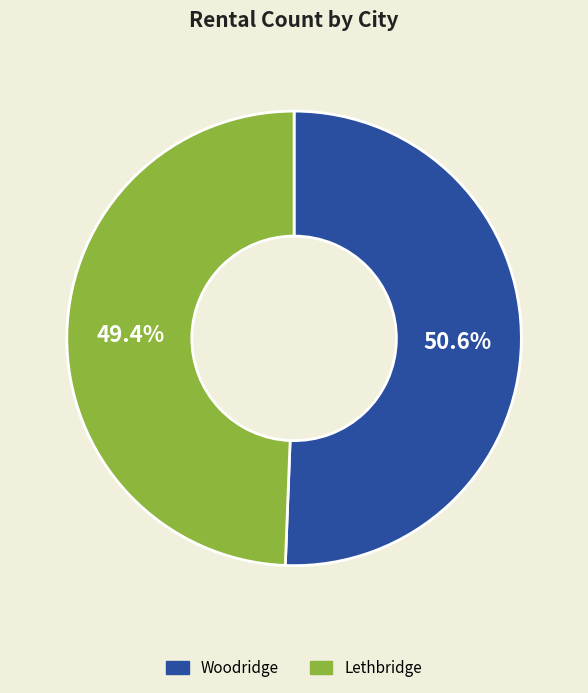

How many segments does this pie chart have?

2